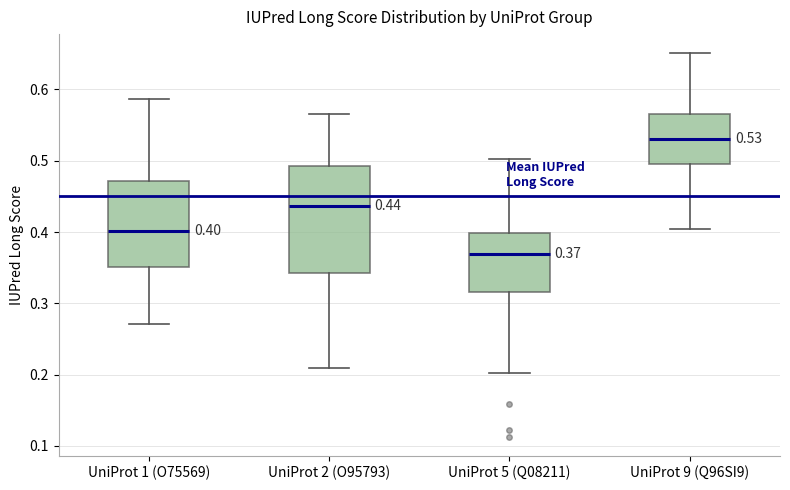

Comparing the boxes themselves (not the whiskers), which one is the tallest?

UniProt 2 (O95793)